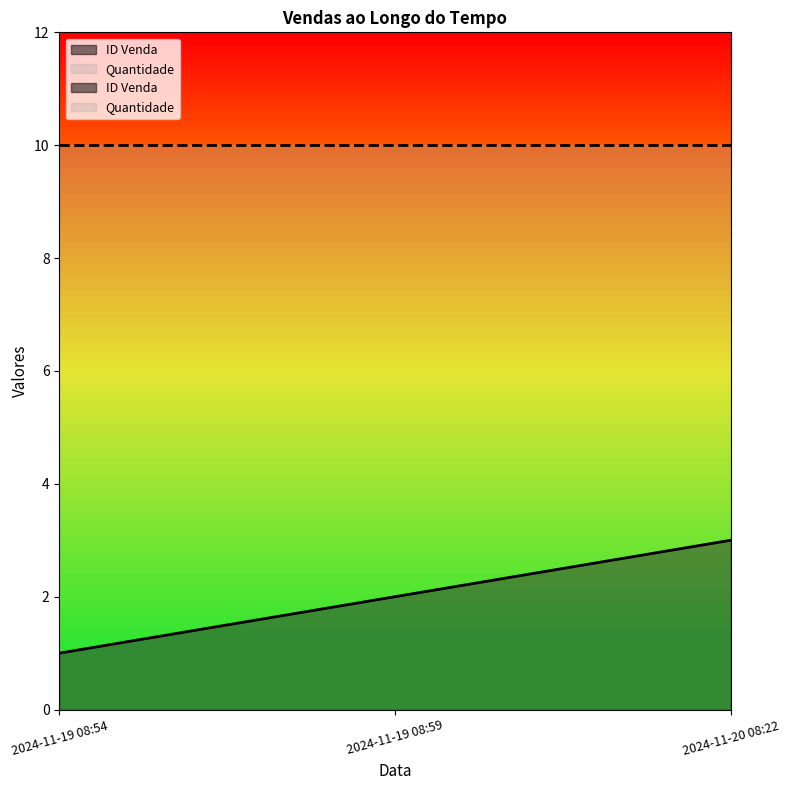

List the labels in order of value, largest first.

2024-11-20 08:22, 2024-11-19 08:59, 2024-11-19 08:54